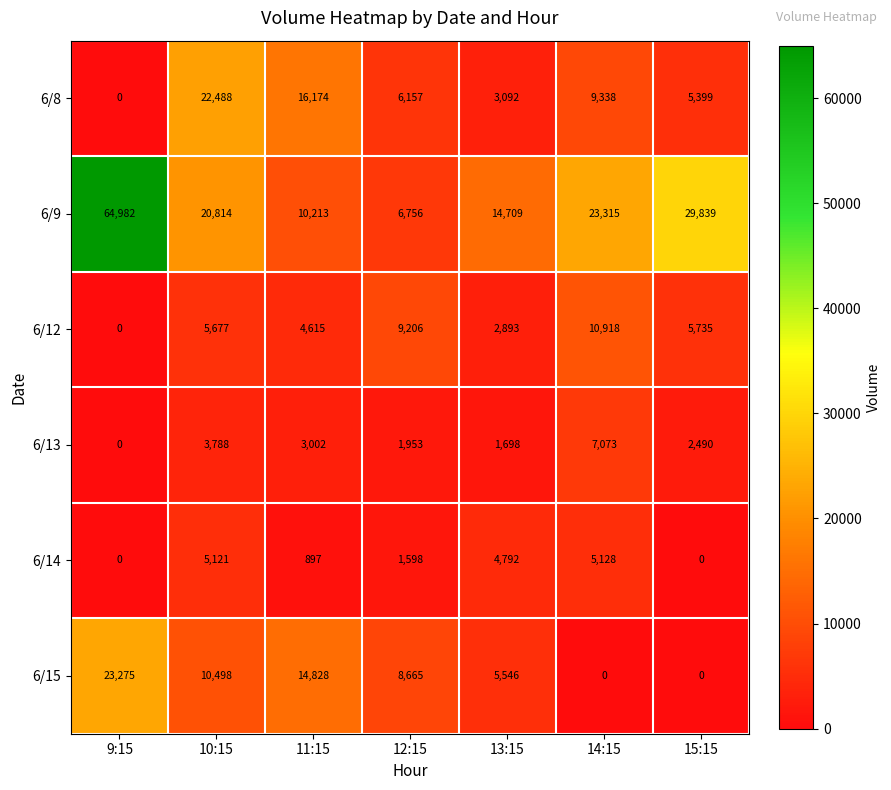

At which category is the sum across all series the highest?

9:15